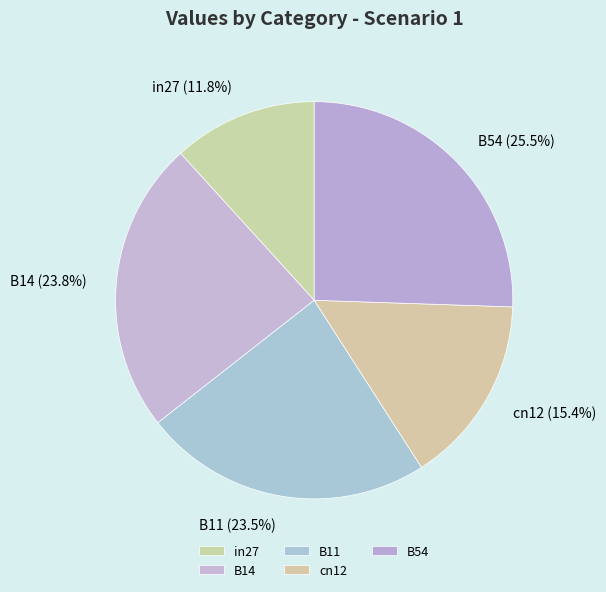

Combined, do cn12 and B54 account for over 50%?

No